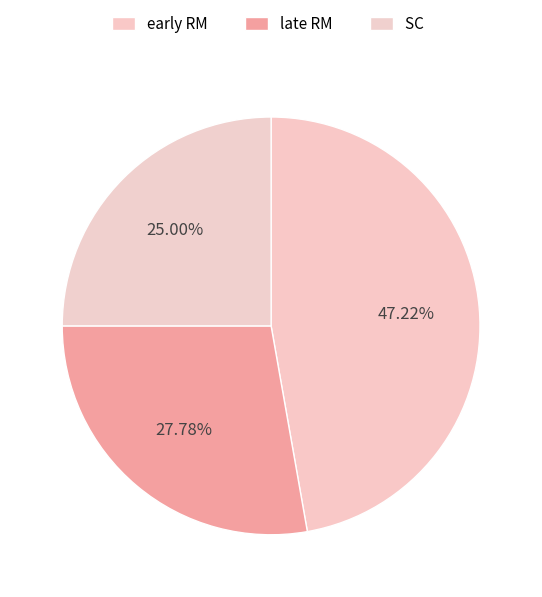

Rank the categories by value from lowest to highest.

SC, late RM, early RM